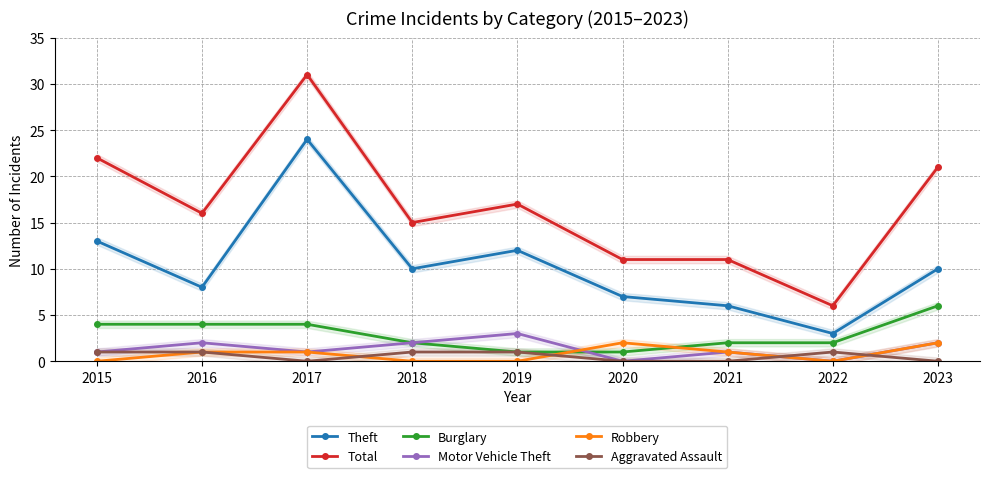

Reading left to right, list all the values displayed in this chart.

Theft: 13	8	24	10	12	7	6	3	10
Total: 22	16	31	15	17	11	11	6	21
Burglary: 4	4	4	2	1	1	2	2	6
Motor Vehicle Theft: 1	2	1	2	3	0	1	0	2
Robbery: 0	1	1	0	0	2	1	0	2
Aggravated Assault: 1	1	0	1	1	0	0	1	0